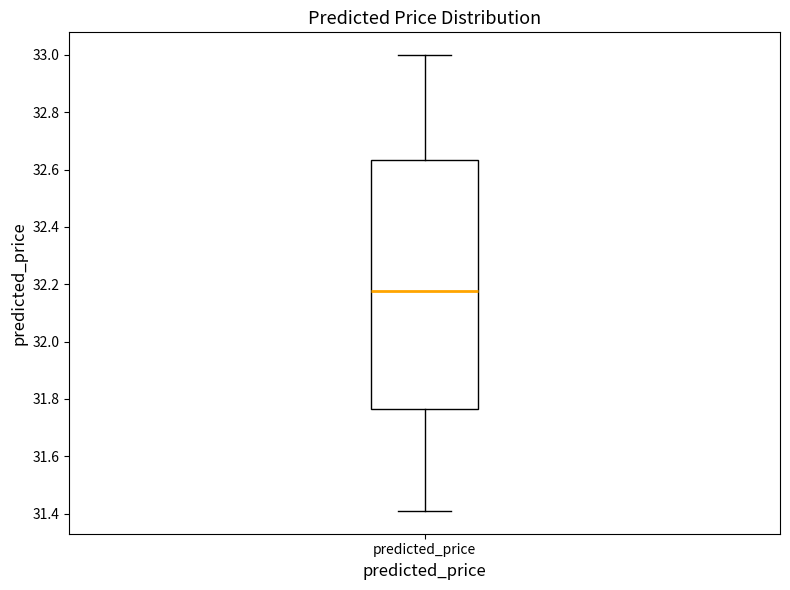

Transcribe this box plot: give where the median line is, the range the box spans, and where the two whiskers end, as read against the y-axis. The values are not printed on the chart, so give them approximately, as read against the axis.

median 32.18, box 31.76 to 32.64, whiskers 31.40 to 33.00